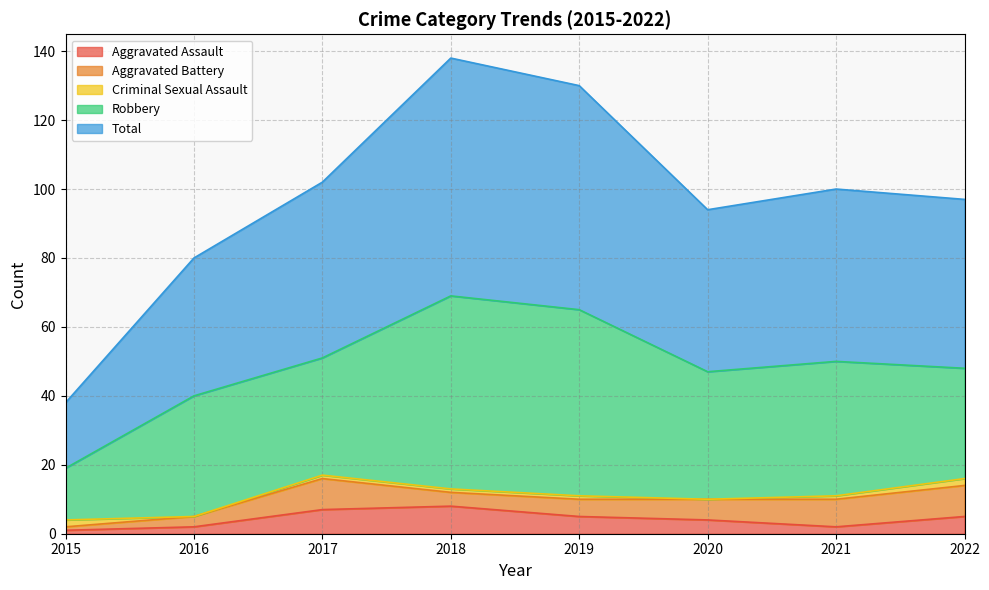

How many interior local peaks does the Robbery series have?

3